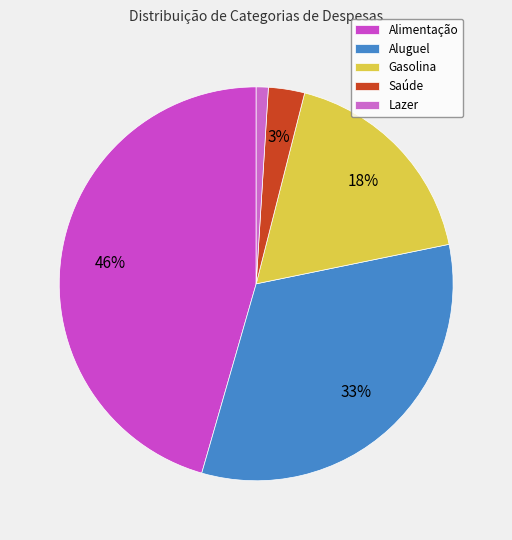

To the nearest percent, what percentage of the pie is Alimentação?

46%